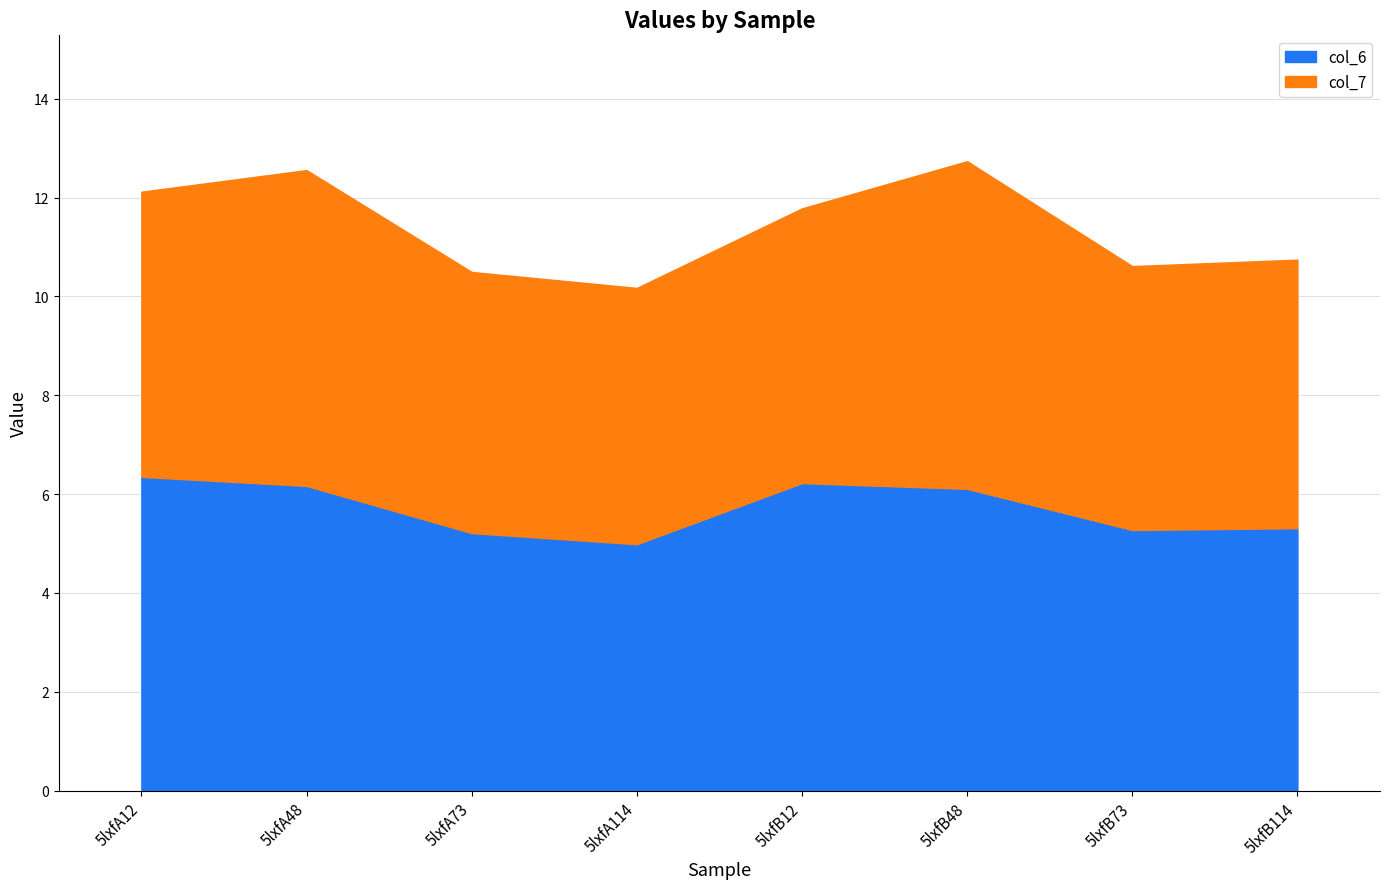

Rank the categories by value from lowest to highest.

5lxfA114, 5lxfA73, 5lxfB73, 5lxfB114, 5lxfB48, 5lxfA48, 5lxfB12, 5lxfA12